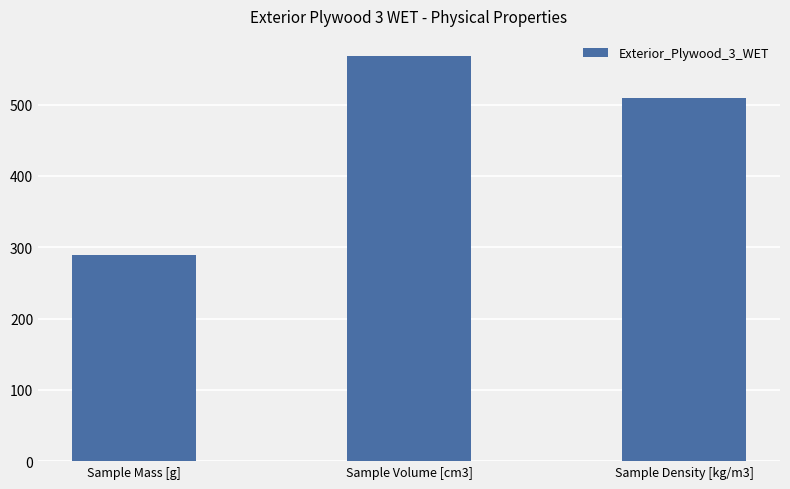

How many data points does each series have?

3